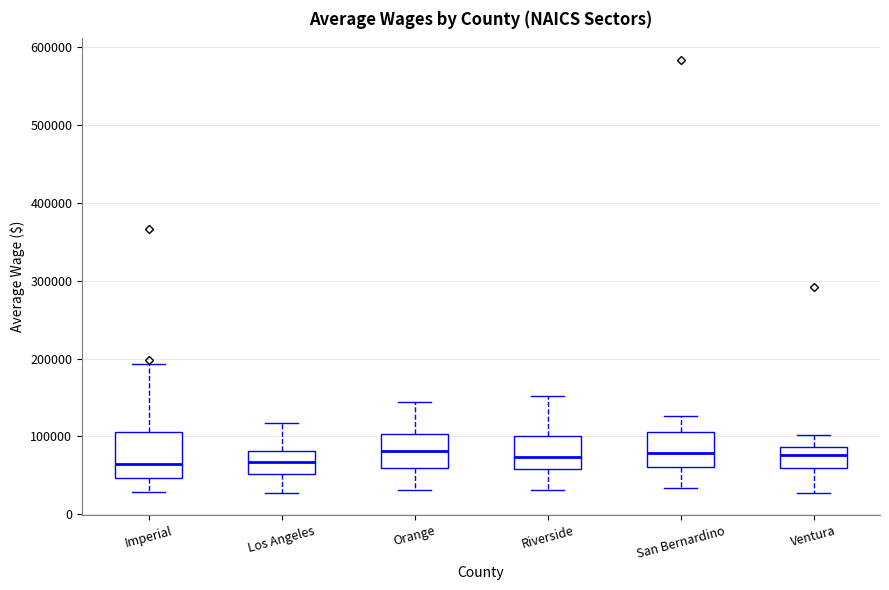

Where does the upper whisker of the box for Imperial end on the y-axis? The values are not printed on the chart, so give them approximately, as read against the axis.

190000